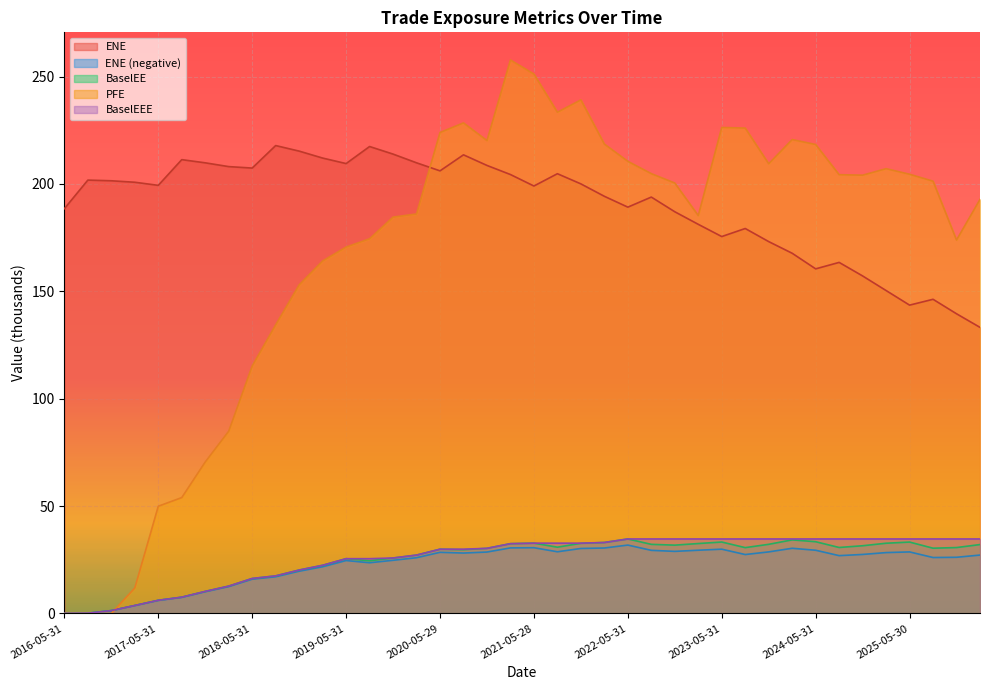

Reading left to right, list all the values displayed in this chart.

ENE: 2016-05-31=188.5	2016-08-31=201.8	2016-11-30=201.5	2017-02-28=200.8	2017-05-31=199.3	2017-08-31=211.3	2017-11-30=209.8	2018-02-28=208.1	2018-05-31=207.4	2018-08-31=217.9	2018-11-30=215.3	2019-02-28=212.0	2019-05-31=209.5	2019-08-30=217.4	2019-11-29=213.9	2020-02-28=209.8	2020-05-29=206.1	2020-08-28=213.5	2020-11-30=208.6	2021-02-26=204.4	2021-05-28=199.0	2021-08-31=204.8	2021-11-30=200.0	2022-02-28=194.2	2022-05-31=189.2	2022-08-31=193.9	2022-11-30=187.0	2023-02-28=181.2	2023-05-31=175.5	2023-08-31=179.2	2023-11-30=173.1	2024-02-29=167.7	2024-05-31=160.4	2024-08-30=163.5	2024-11-29=157.1	2025-02-28=150.3	2025-05-30=143.6	2025-08-29=146.3	2025-11-28=139.5	2026-02-27=133.2
ENE_neg: 2016-05-31=0.0	2016-08-31=0.1	2016-11-30=1.3	2017-02-28=3.7	2017-05-31=6.1	2017-08-31=7.5	2017-11-30=10.1	2018-02-28=12.5	2018-05-31=15.9	2018-08-31=17.1	2018-11-30=19.7	2019-02-28=21.7	2019-05-31=24.6	2019-08-30=23.6	2019-11-29=24.7	2020-02-28=25.9	2020-05-29=28.5	2020-08-28=28.1	2020-11-30=28.6	2021-02-26=30.5	2021-05-28=30.6	2021-08-31=28.7	2021-11-30=30.2	2022-02-28=30.5	2022-05-31=31.8	2022-08-31=29.4	2022-11-30=28.9	2023-02-28=29.4	2023-05-31=29.9	2023-08-31=27.4	2023-11-30=28.7	2024-02-29=30.3	2024-05-31=29.4	2024-08-30=26.9	2024-11-29=27.5	2025-02-28=28.3	2025-05-30=28.6	2025-08-29=26.0	2025-11-28=26.1	2026-02-27=27.2
BaselEE: 2016-05-31=0.0	2016-08-31=0.1	2016-11-30=1.3	2017-02-28=3.7	2017-05-31=6.1	2017-08-31=7.6	2017-11-30=10.3	2018-02-28=12.7	2018-05-31=16.3	2018-08-31=17.5	2018-11-30=20.2	2019-02-28=22.4	2019-05-31=25.5	2019-08-30=24.5	2019-11-29=25.8	2020-02-28=27.2	2020-05-29=29.9	2020-08-28=29.7	2020-11-30=30.3	2021-02-26=32.5	2021-05-28=32.7	2021-08-31=30.8	2021-11-30=32.6	2022-02-28=33.0	2022-05-31=34.7	2022-08-31=32.2	2022-11-30=31.8	2023-02-28=32.5	2023-05-31=33.3	2023-08-31=30.6	2023-11-30=32.2	2024-02-29=34.3	2024-05-31=33.4	2024-08-30=30.7	2024-11-29=31.5	2025-02-28=32.7	2025-05-30=33.2	2025-08-29=30.4	2025-11-28=30.7	2026-02-27=32.1
PFE: 2016-05-31=0.0	2016-08-31=0.0	2016-11-30=0.0	2017-02-28=11.9	2017-05-31=49.9	2017-08-31=53.9	2017-11-30=70.5	2018-02-28=84.9	2018-05-31=115.2	2018-08-31=134.4	2018-11-30=153.0	2019-02-28=164.1	2019-05-31=170.6	2019-08-30=174.5	2019-11-29=184.5	2020-02-28=186.0	2020-05-29=223.9	2020-08-28=228.4	2020-11-30=220.2	2021-02-26=257.7	2021-05-28=251.2	2021-08-31=233.4	2021-11-30=239.1	2022-02-28=218.6	2022-05-31=210.5	2022-08-31=204.8	2022-11-30=200.4	2023-02-28=185.3	2023-05-31=226.3	2023-08-31=226.0	2023-11-30=209.4	2024-02-29=220.7	2024-05-31=218.4	2024-08-30=204.3	2024-11-29=204.1	2025-02-28=207.1	2025-05-30=204.5	2025-08-29=201.3	2025-11-28=173.9	2026-02-27=192.8
BaselEEE: 2016-05-31=0.0	2016-08-31=0.1	2016-11-30=1.3	2017-02-28=3.7	2017-05-31=6.1	2017-08-31=7.6	2017-11-30=10.3	2018-02-28=12.7	2018-05-31=16.3	2018-08-31=17.5	2018-11-30=20.2	2019-02-28=22.4	2019-05-31=25.5	2019-08-30=25.5	2019-11-29=25.8	2020-02-28=27.2	2020-05-29=29.9	2020-08-28=29.9	2020-11-30=30.3	2021-02-26=32.5	2021-05-28=32.7	2021-08-31=32.7	2021-11-30=32.7	2022-02-28=33.0	2022-05-31=34.7	2022-08-31=34.7	2022-11-30=34.7	2023-02-28=34.7	2023-05-31=34.7	2023-08-31=34.7	2023-11-30=34.7	2024-02-29=34.7	2024-05-31=34.7	2024-08-30=34.7	2024-11-29=34.7	2025-02-28=34.7	2025-05-30=34.7	2025-08-29=34.7	2025-11-28=34.7	2026-02-27=34.7